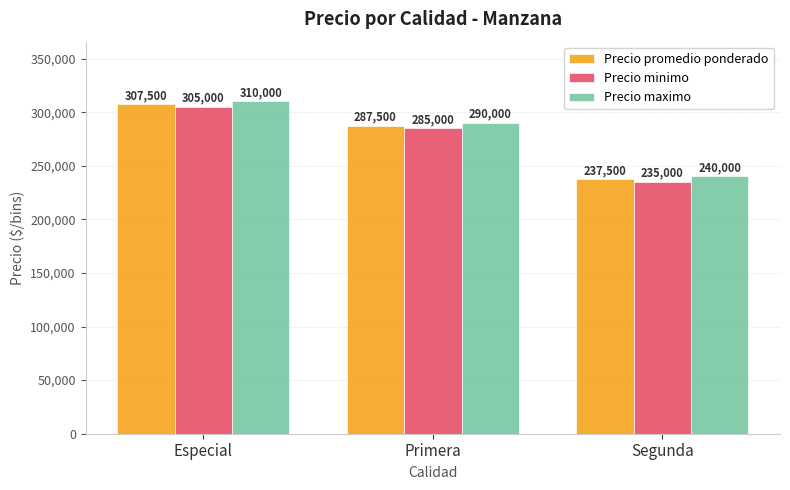

Which label corresponds to the largest value in the chart?

Especial